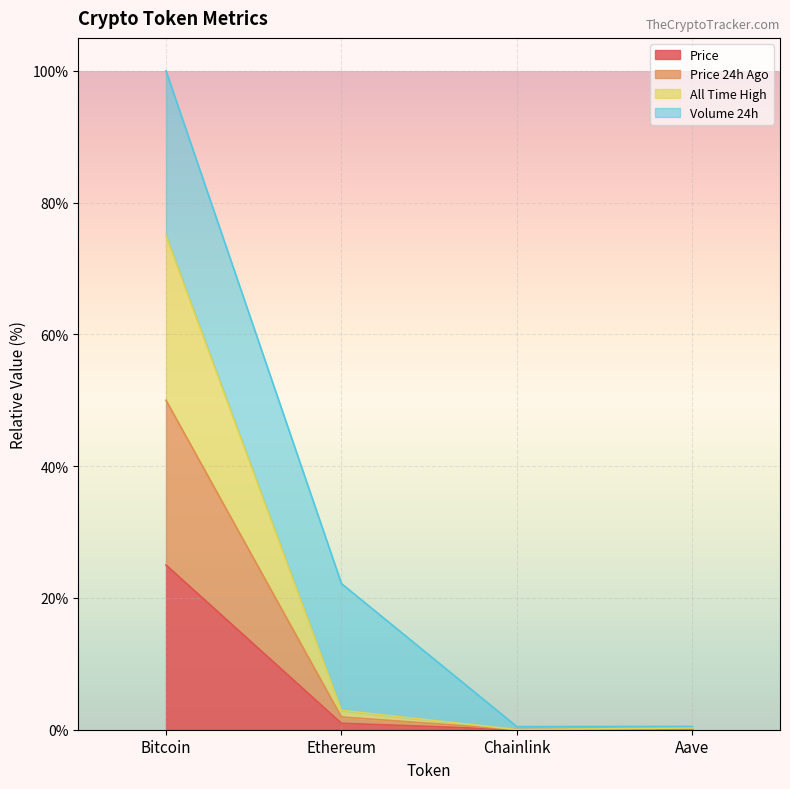

True or false: price24hAgo and price intersect in this chart.

False